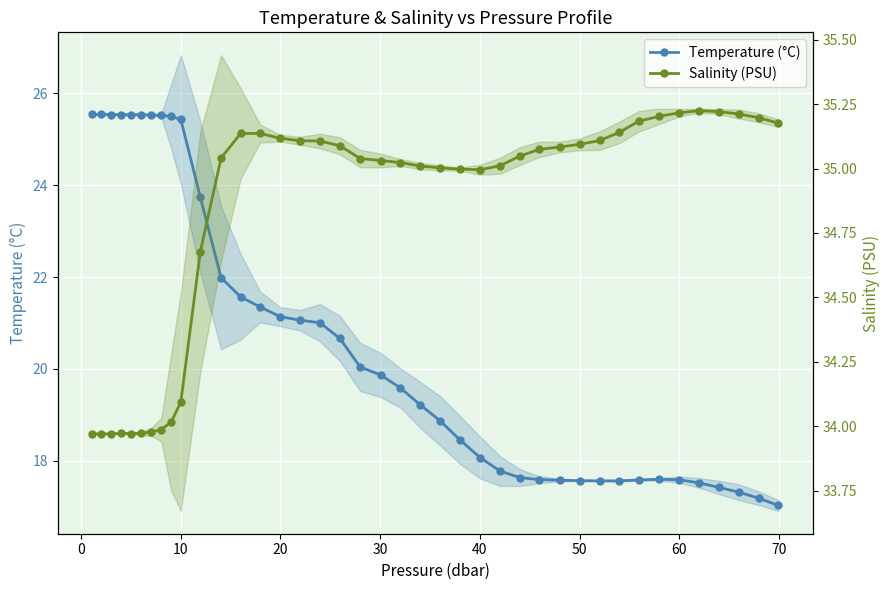

Is this an area chart (filled region under the line)?

No